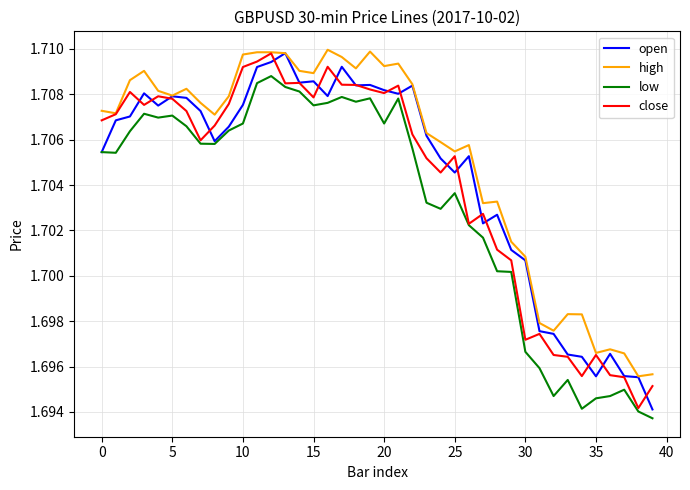

Which series has the largest total across all categories?

high